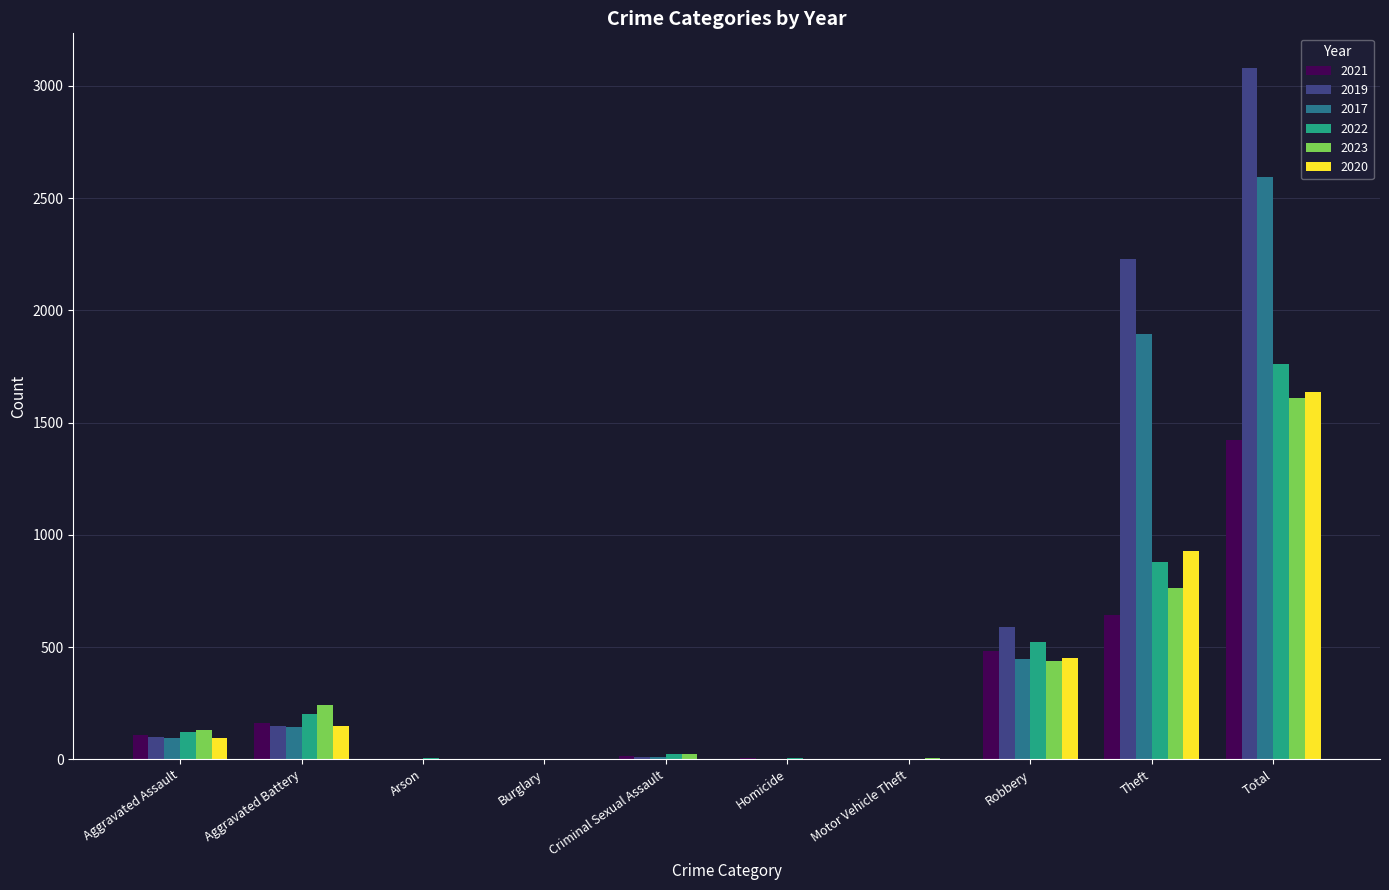

How many groups of bars are there?

10